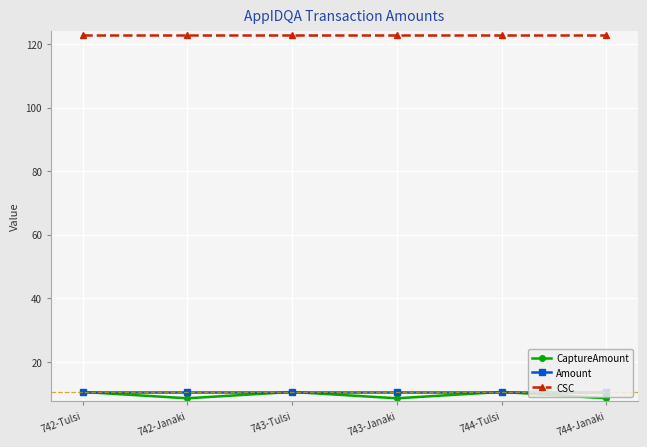

At how many categories does at least one series exceed 31?

6